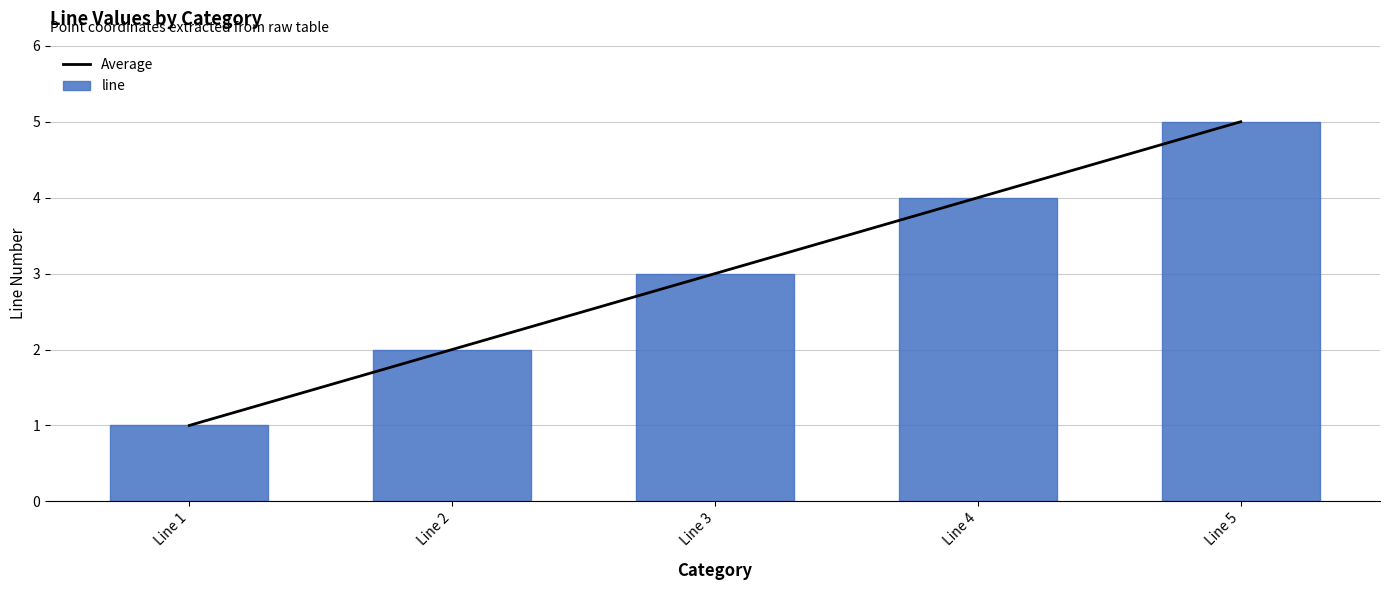

List the labels in order of line value, largest first.

Line 5, Line 4, Line 3, Line 2, Line 1